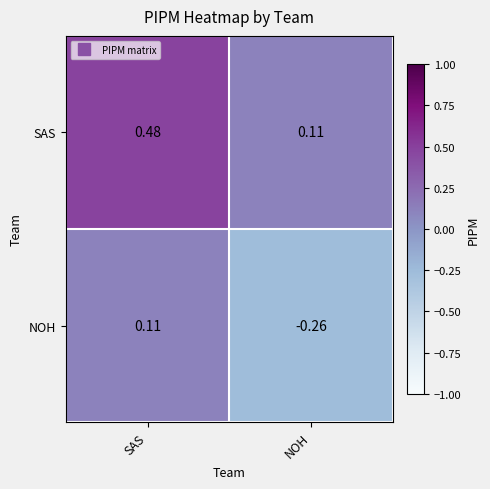

Which category has the highest value in the NOH series?

SAS